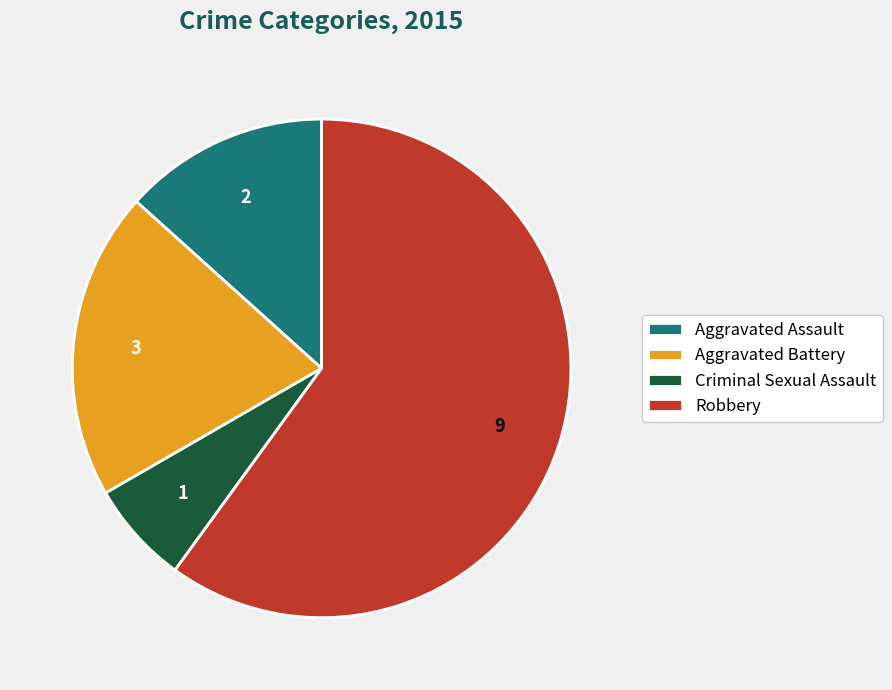

What is the ratio of the value at Aggravated Battery to the value at Robbery?

0.3